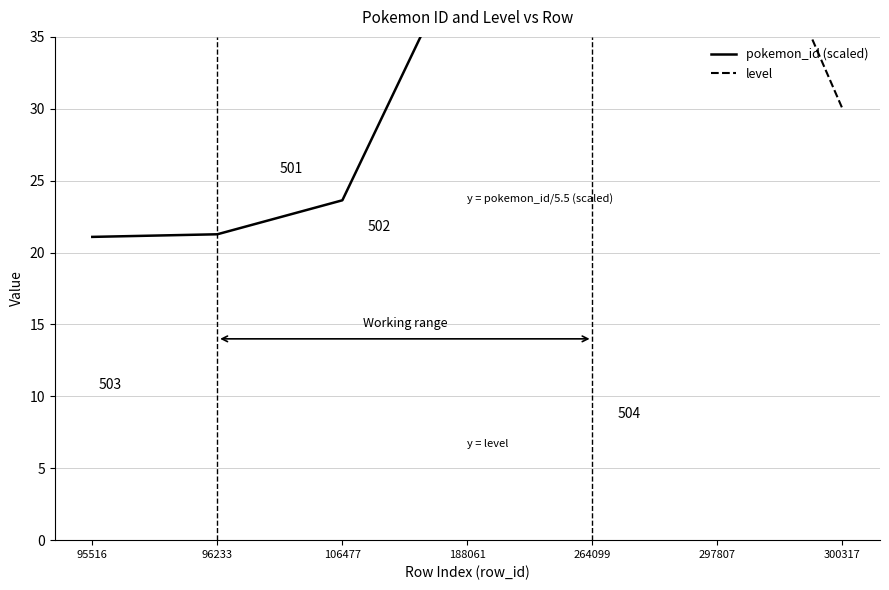

What are all the series names shown in the legend?

pokemon_id (scaled), level